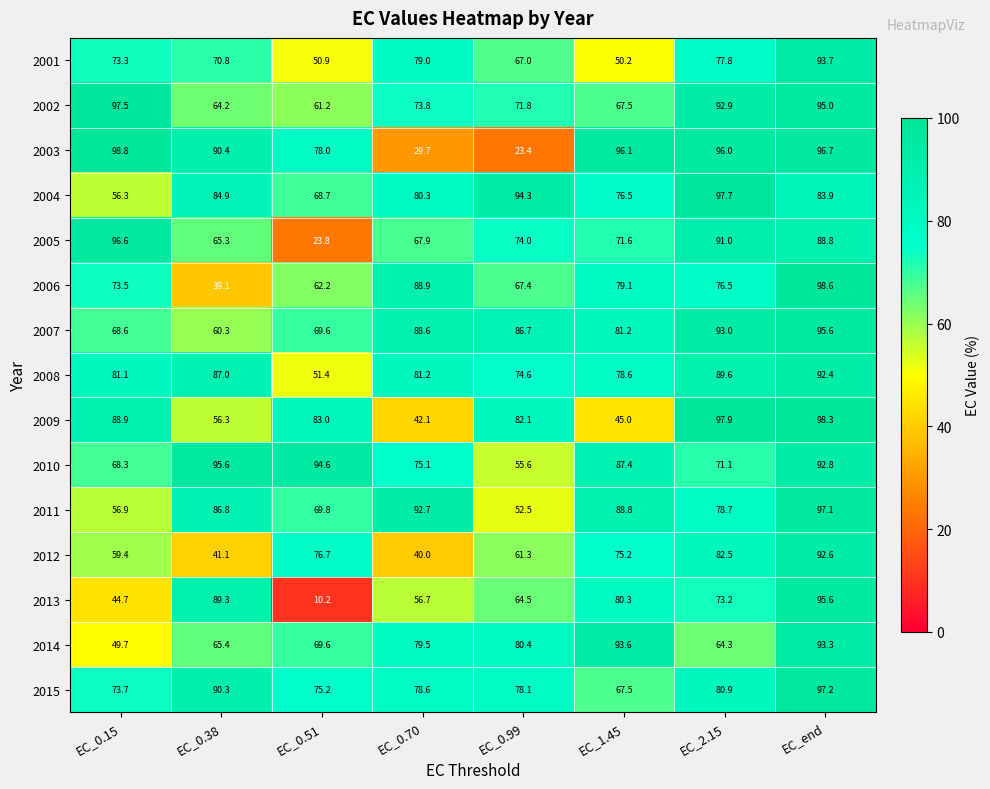

What is the average value of the 2005 series?

72.4